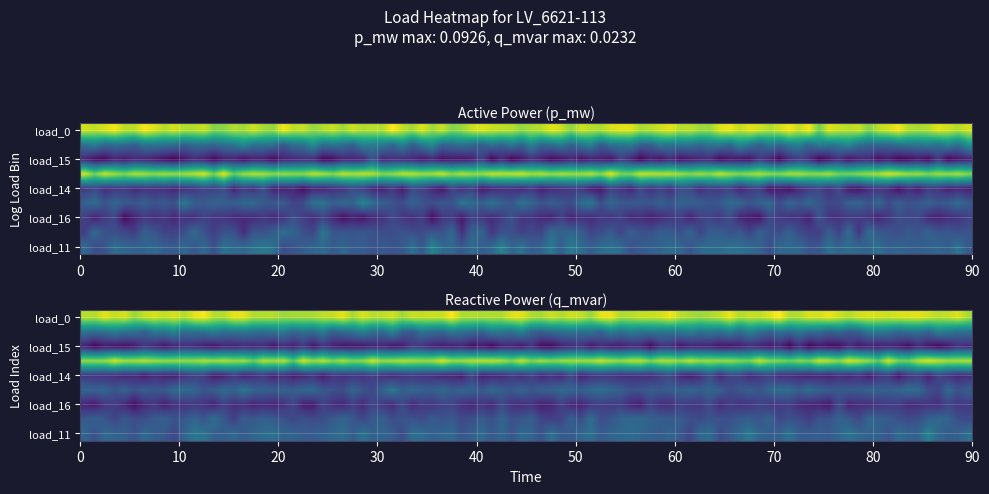

Which has a higher value, 3 or 7?

3